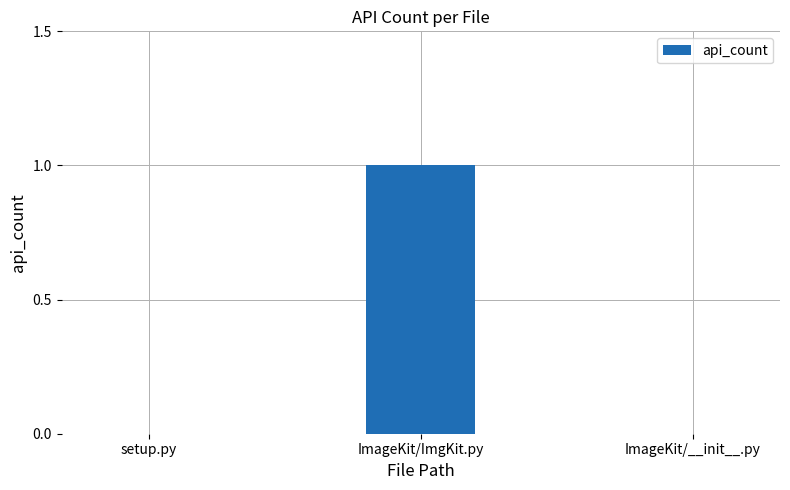

Are the bars horizontal?

No